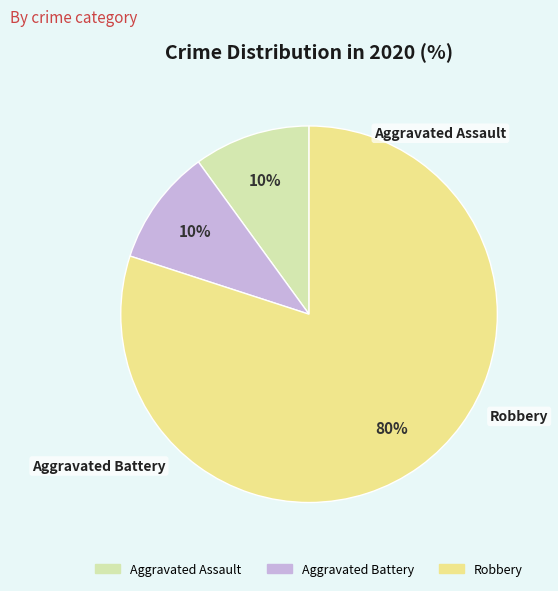

Approximately how many times larger is the value at Robbery compared to Aggravated Battery?

8.0